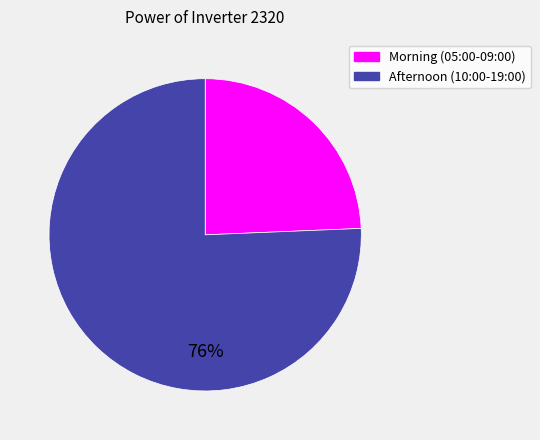

Does any single category account for the majority?

Yes